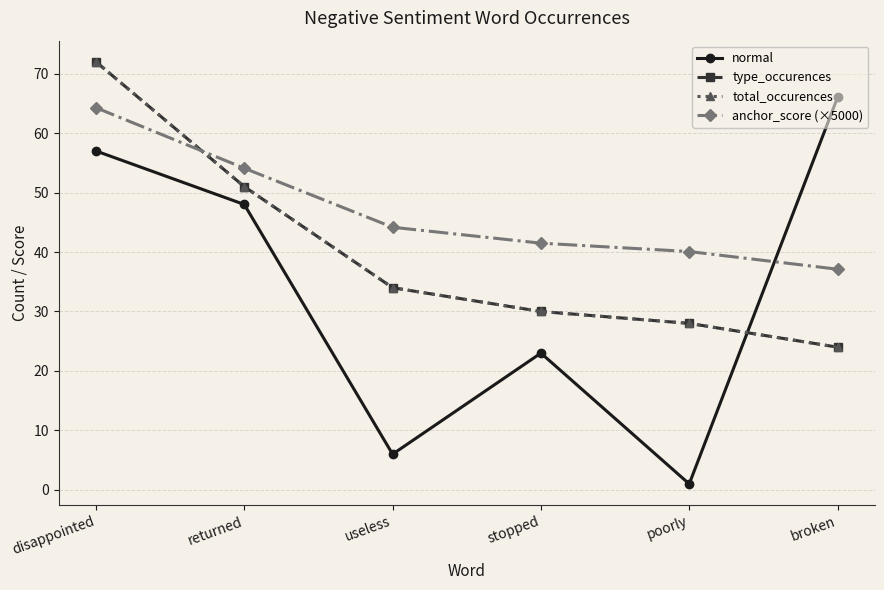

Is this an area chart (filled region under the line)?

No